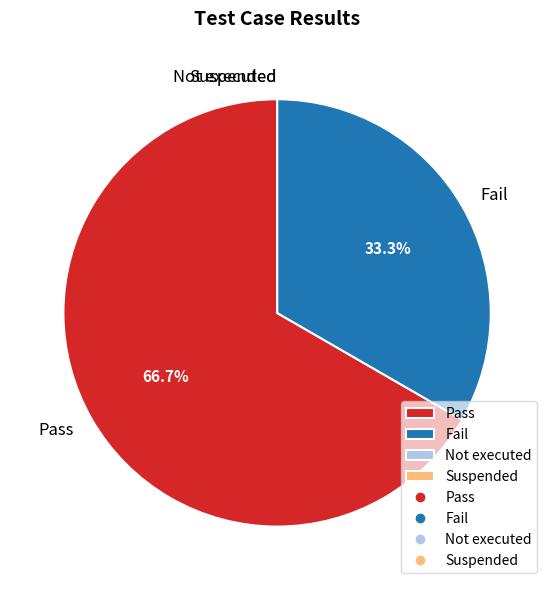

Do Fail and Pass together represent more than half of the pie?

Yes